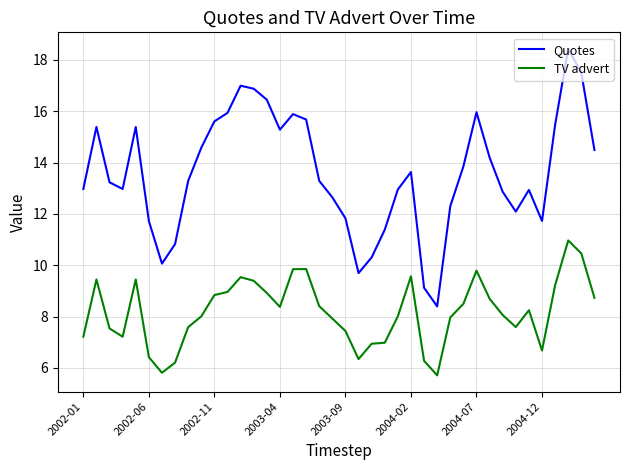

What is the greatest value displayed?

18.4